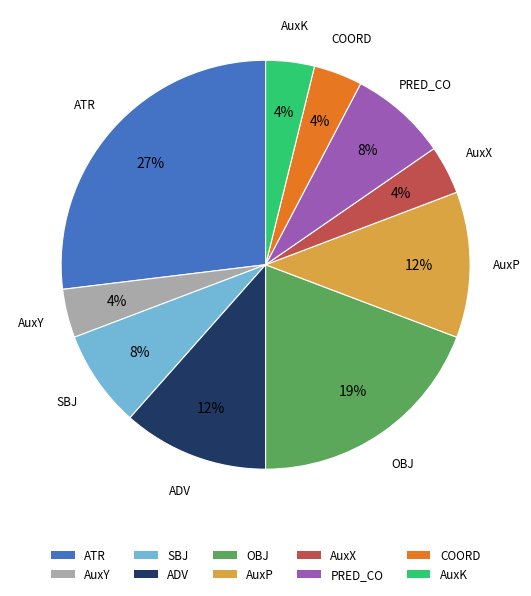

Count the number of slices in the pie.

10